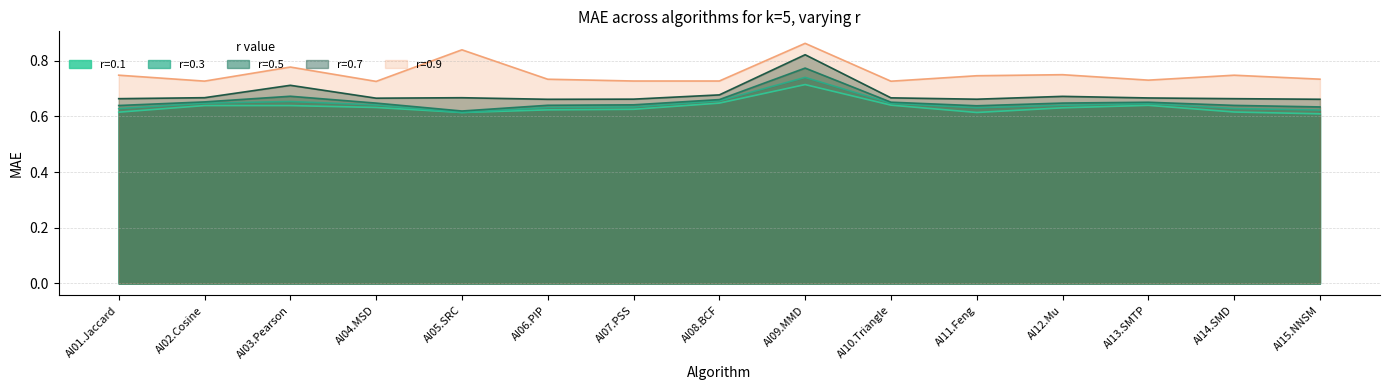

At how many categories does at least one series exceed 0?

15